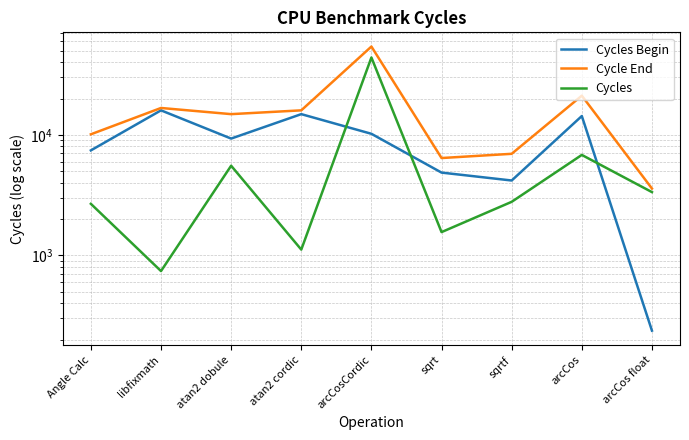

Is this an area chart (filled region under the line)?

No